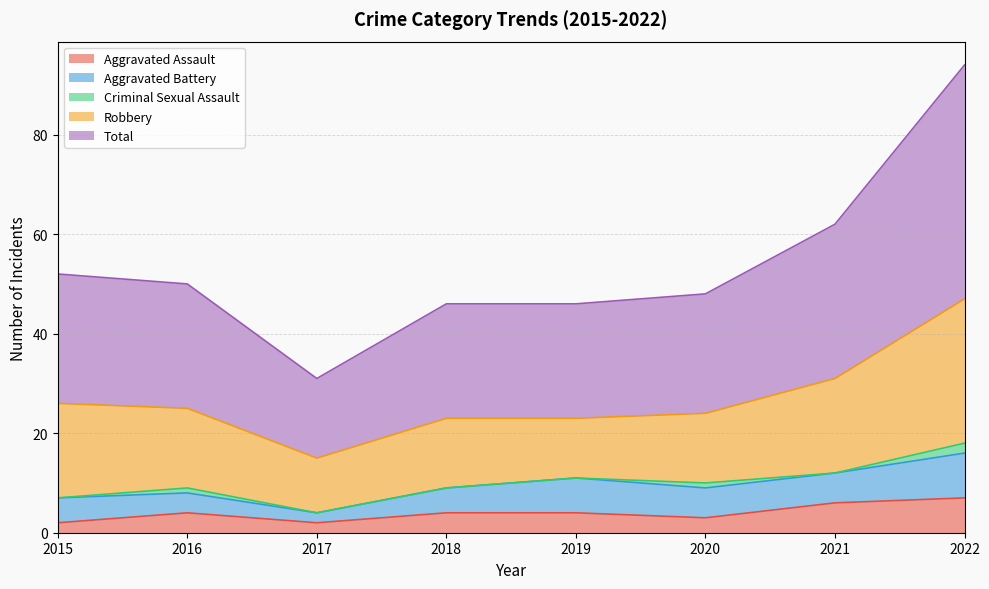

List the series in order of their peak value, lowest first.

Criminal Sexual Assault, Aggravated Assault, Aggravated Battery, Robbery, Total